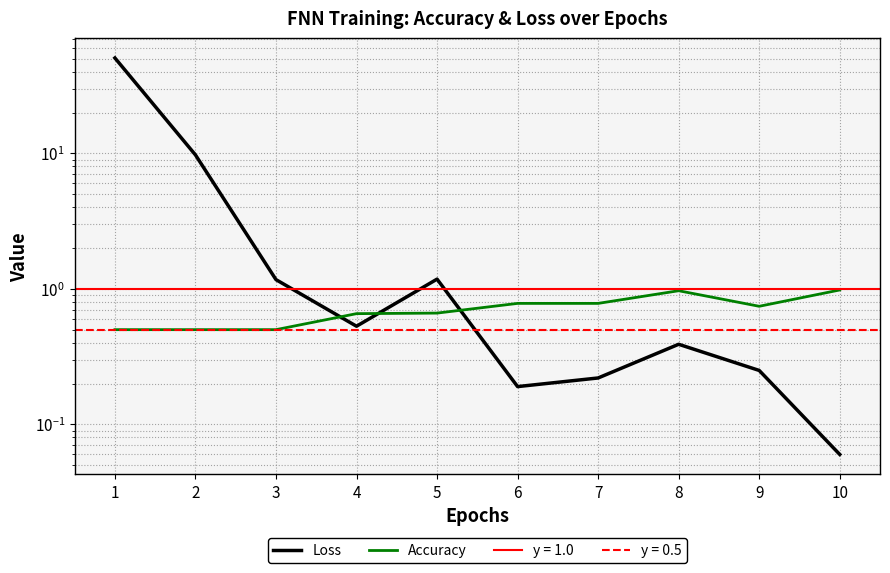

The value of Accuracy at 9 is 0.3. True or false?

False